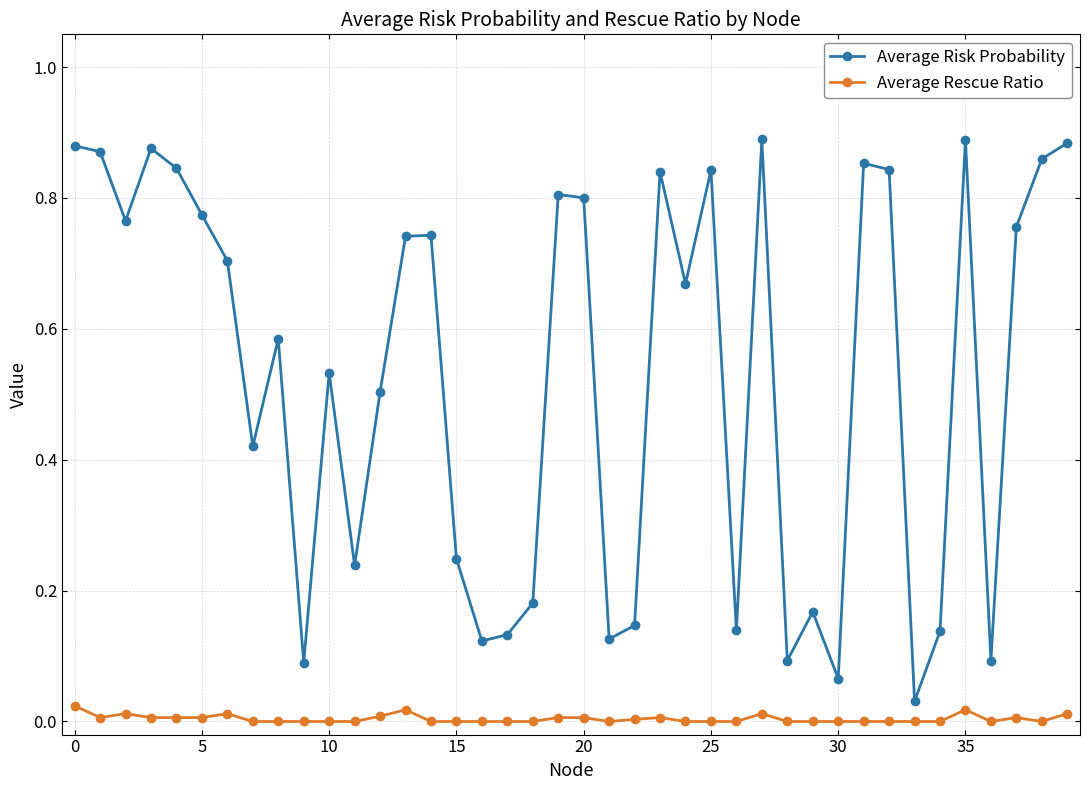

In Average Risk Probability, how many points are lower than both neighbors (excluding endpoints)?

12